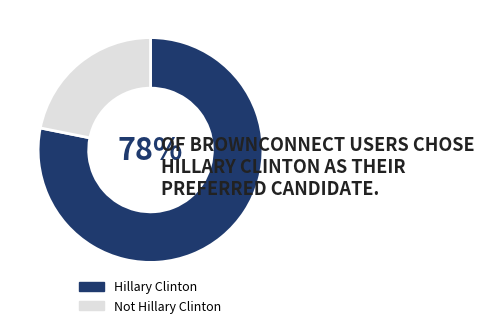

The Hillary Clinton slice represents 78% of the pie. True or false?

True